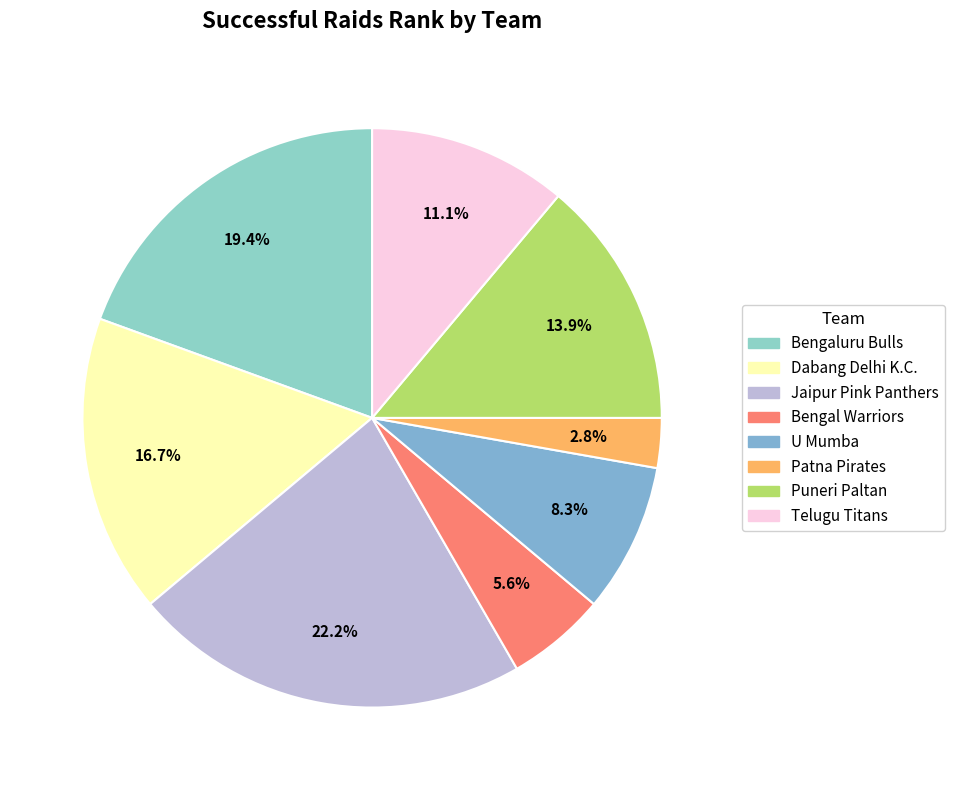

To the nearest percent, what percentage of the pie is Puneri Paltan?

14%